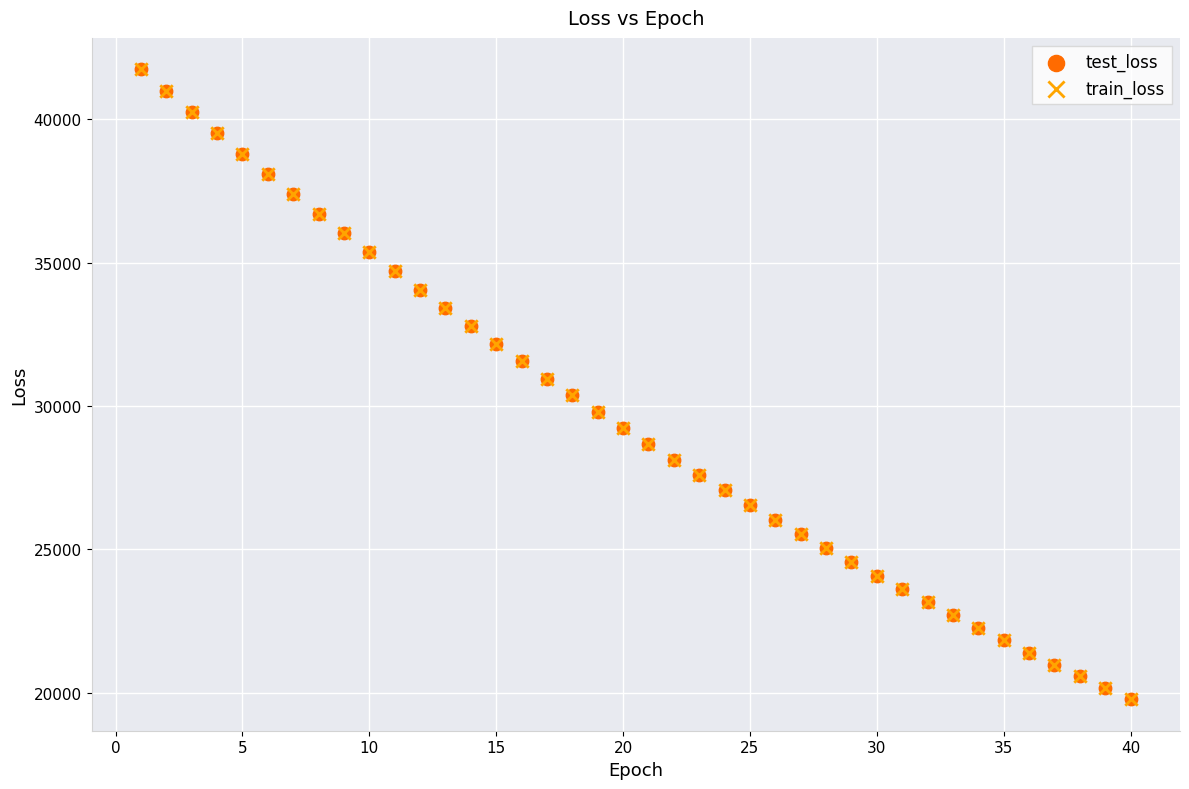

What are all the series names shown in the legend?

test_loss, train_loss